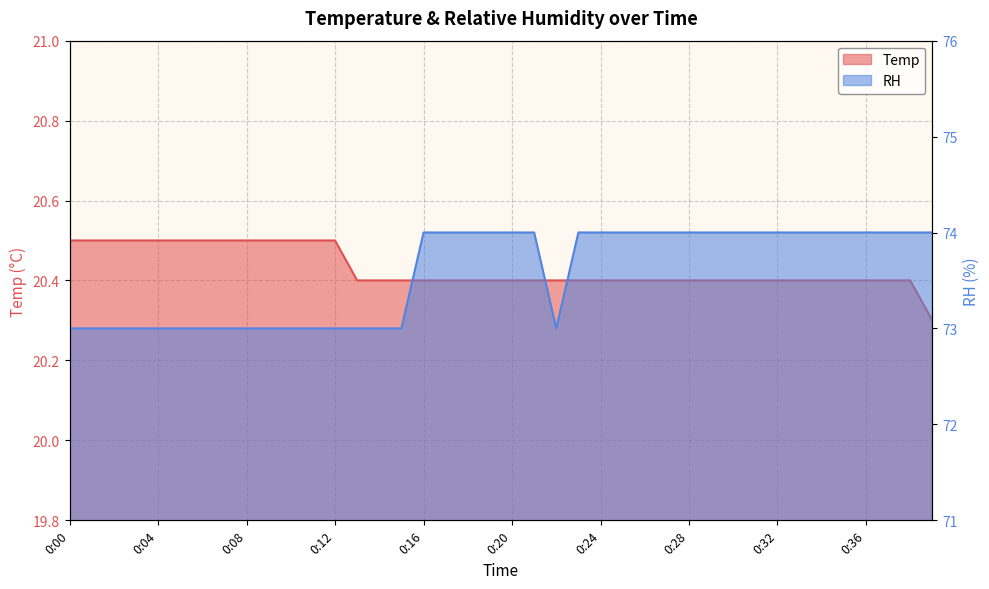

The RH series shows 126.4 at 15. True or false?

False